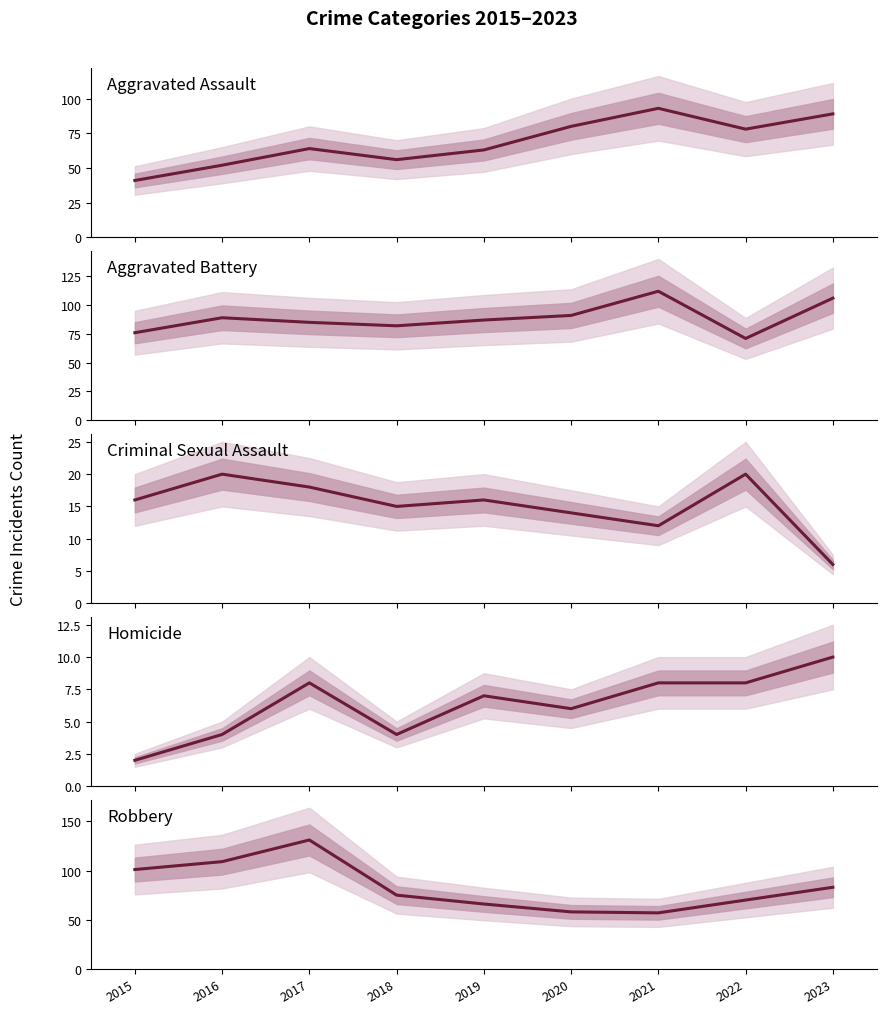

The value of Aggravated Battery at 2018 is 82. True or false?

True